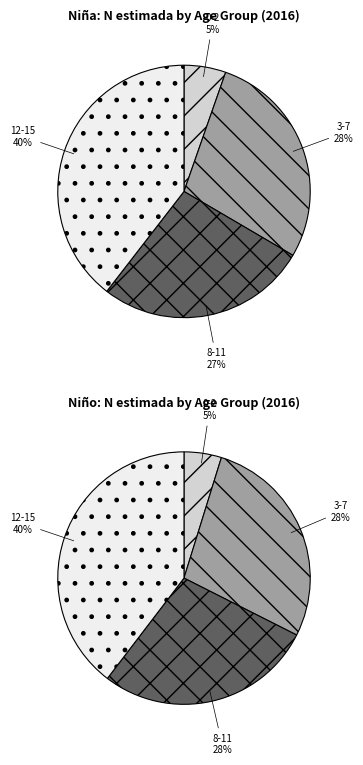

True or false: 12-15 accounts for 40% of the total.

True